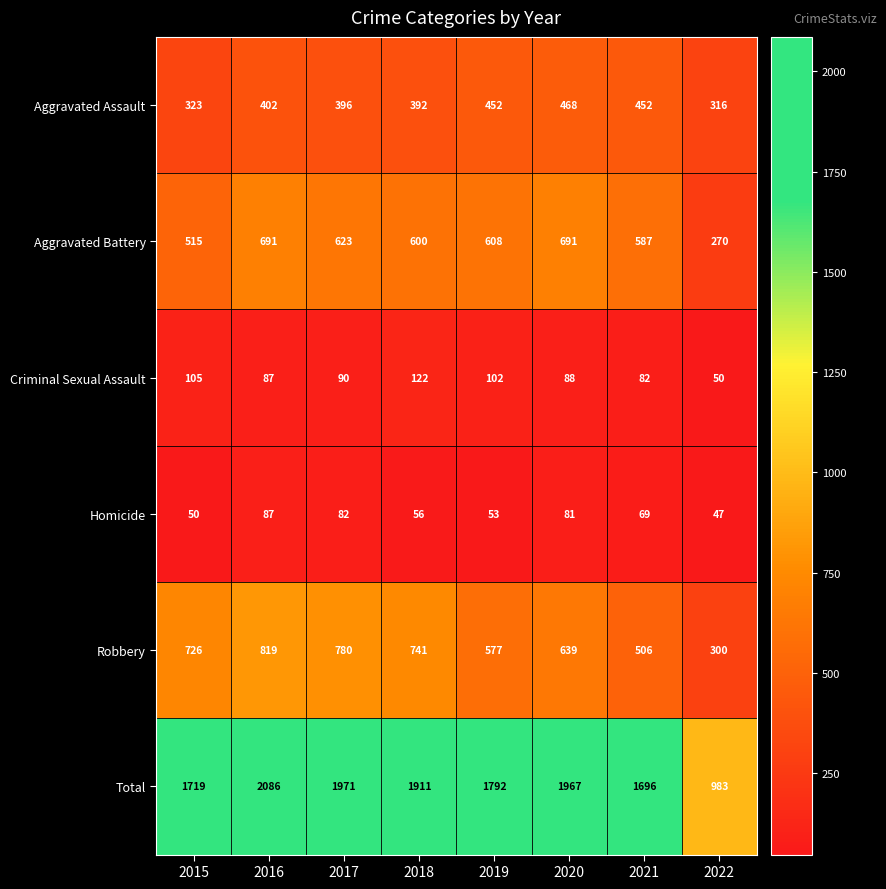

Rank the series at 2021 from highest to lowest value.

Total, Aggravated Battery, Robbery, Aggravated Assault, Criminal Sexual Assault, Homicide